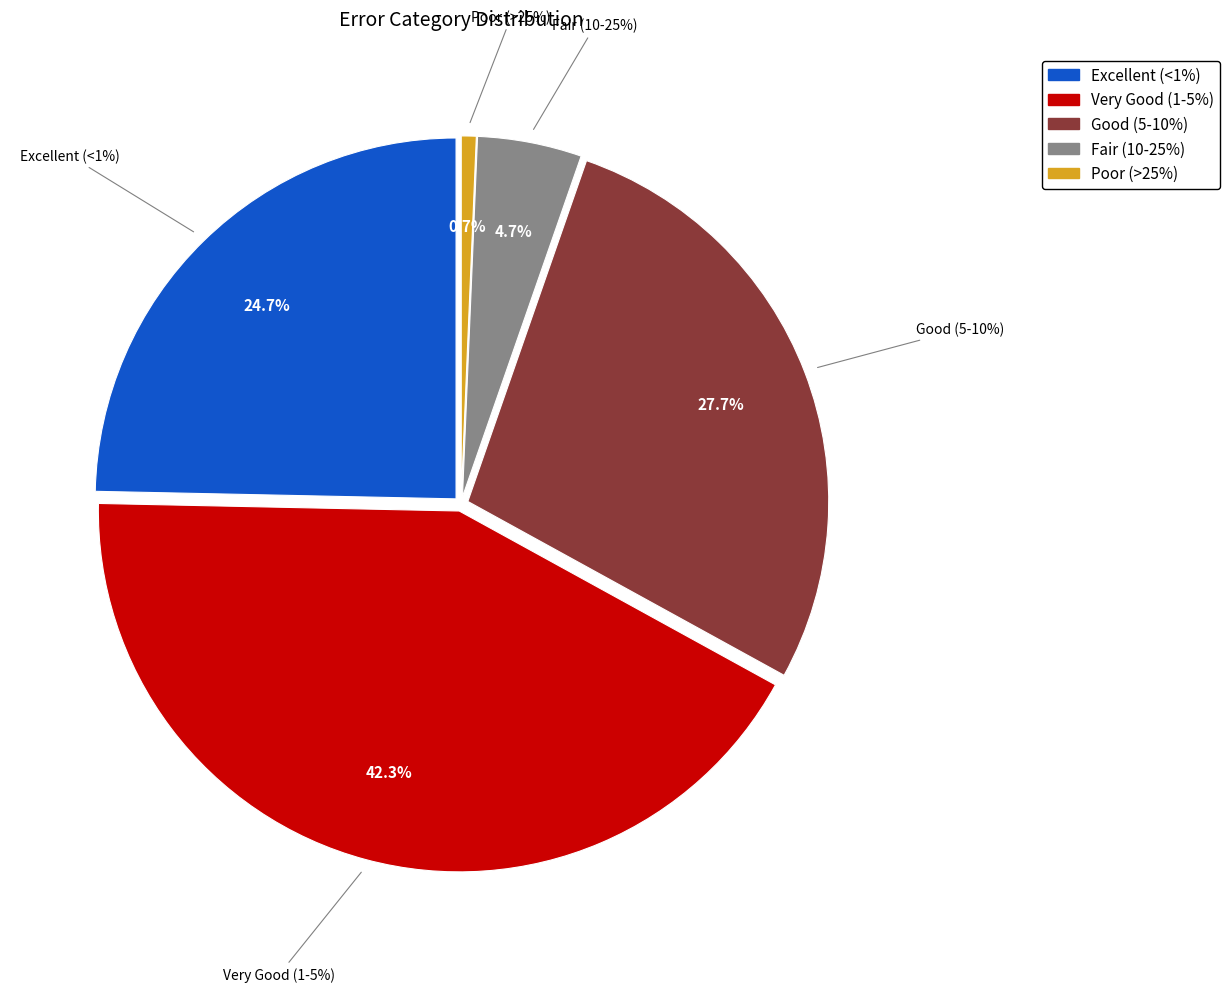

Which slice is the largest?

Very Good (1-5%)